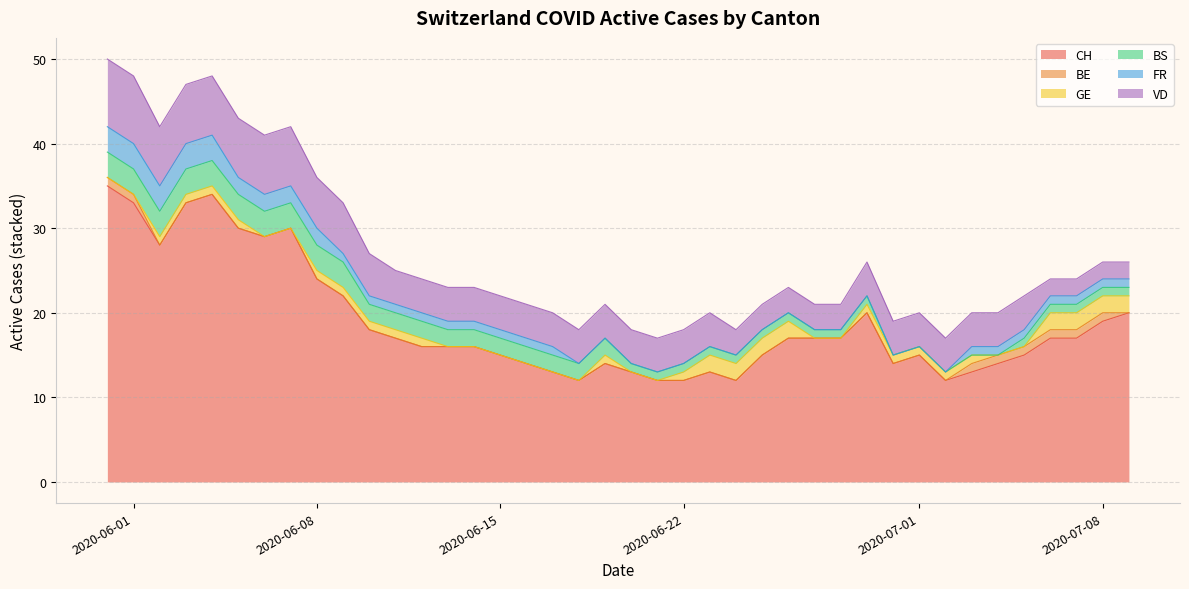

At which label does VD reach its minimum?

2020-07-06